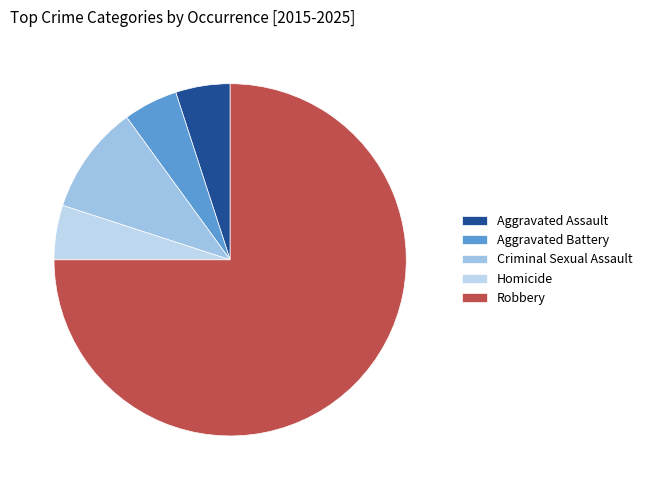

How many segments does this pie chart have?

5